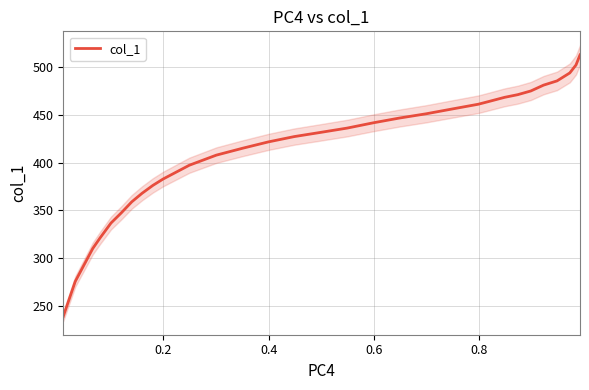

Approximately how many times larger is the value at 30 compared to 12?

1.2